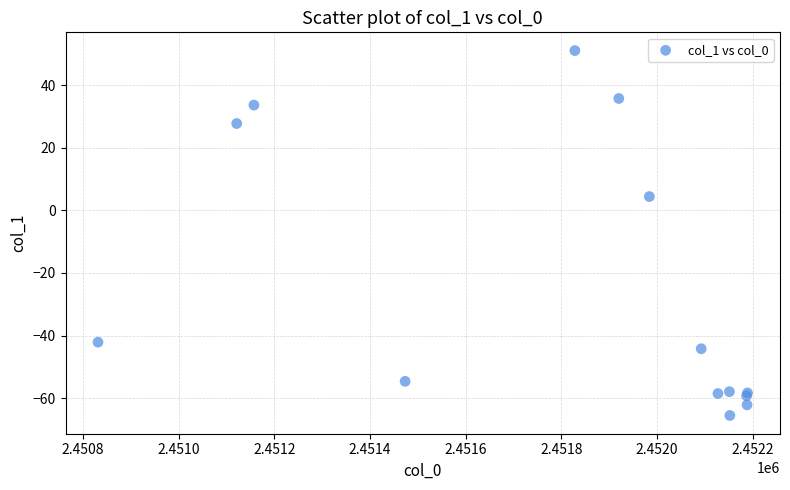

What Y value in the scatter plot is closest to -7?

4.4